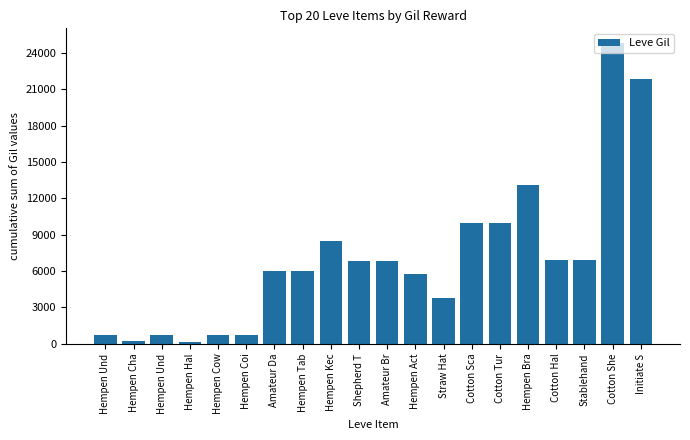

Rank the categories by value from highest to lowest.

Cotton She, Initiate S, Hempen Bra, Cotton Sca, Cotton Tur, Hempen Kec, Cotton Hal, Stablehand, Shepherd T, Amateur Br, Amateur Da, Hempen Tab, Hempen Act, Straw Hat, Hempen Cow, Hempen Und, Hempen Und, Hempen Coi, Hempen Cha, Hempen Hal